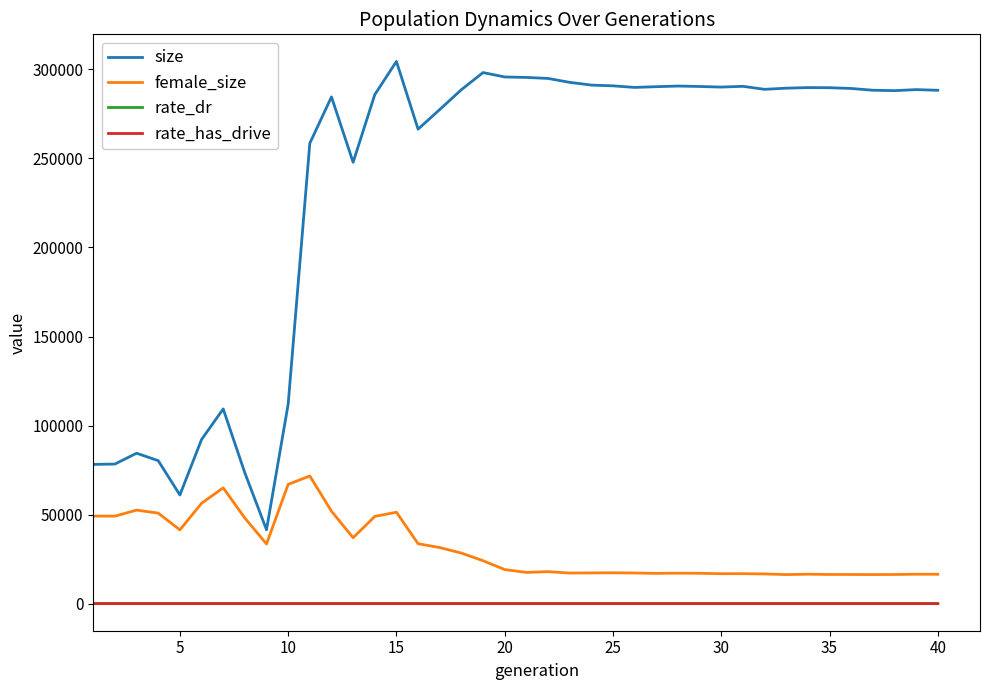

What is the greatest value displayed?

304487.0